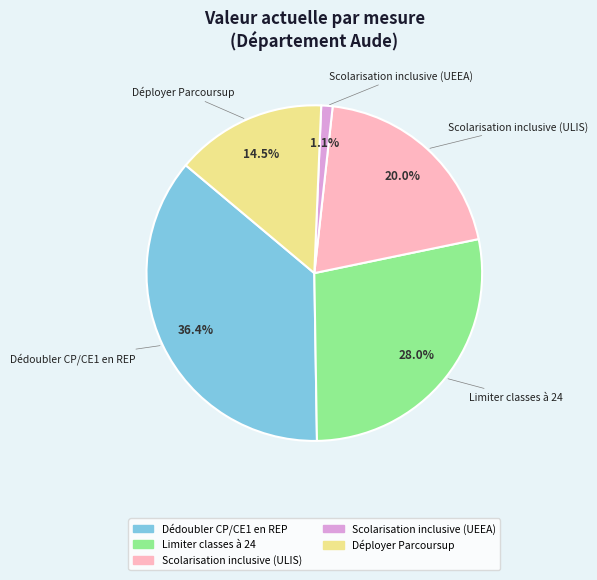

Does any single category account for the majority?

No